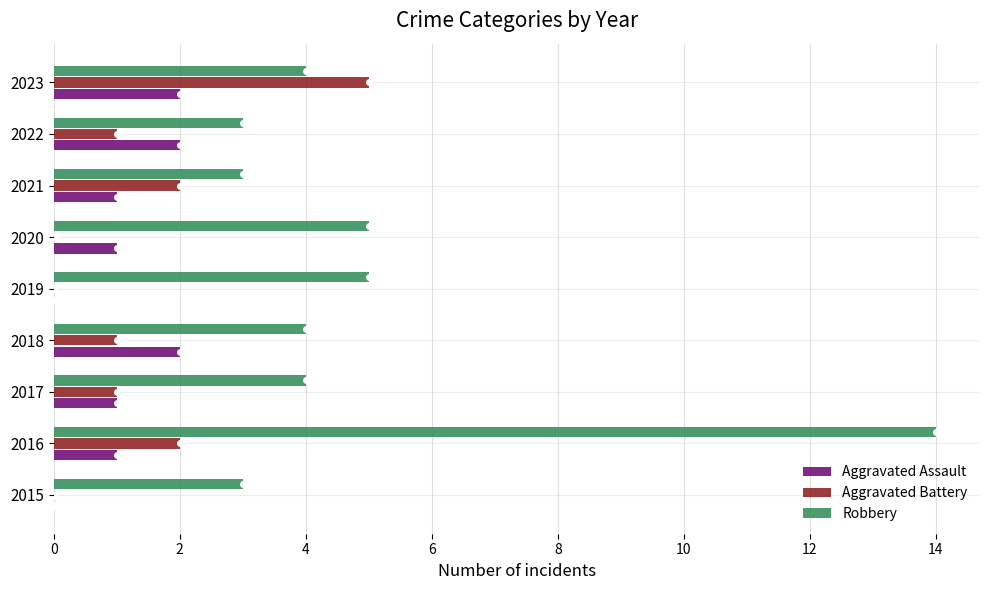

Which series has the largest range (max minus min)?

Robbery